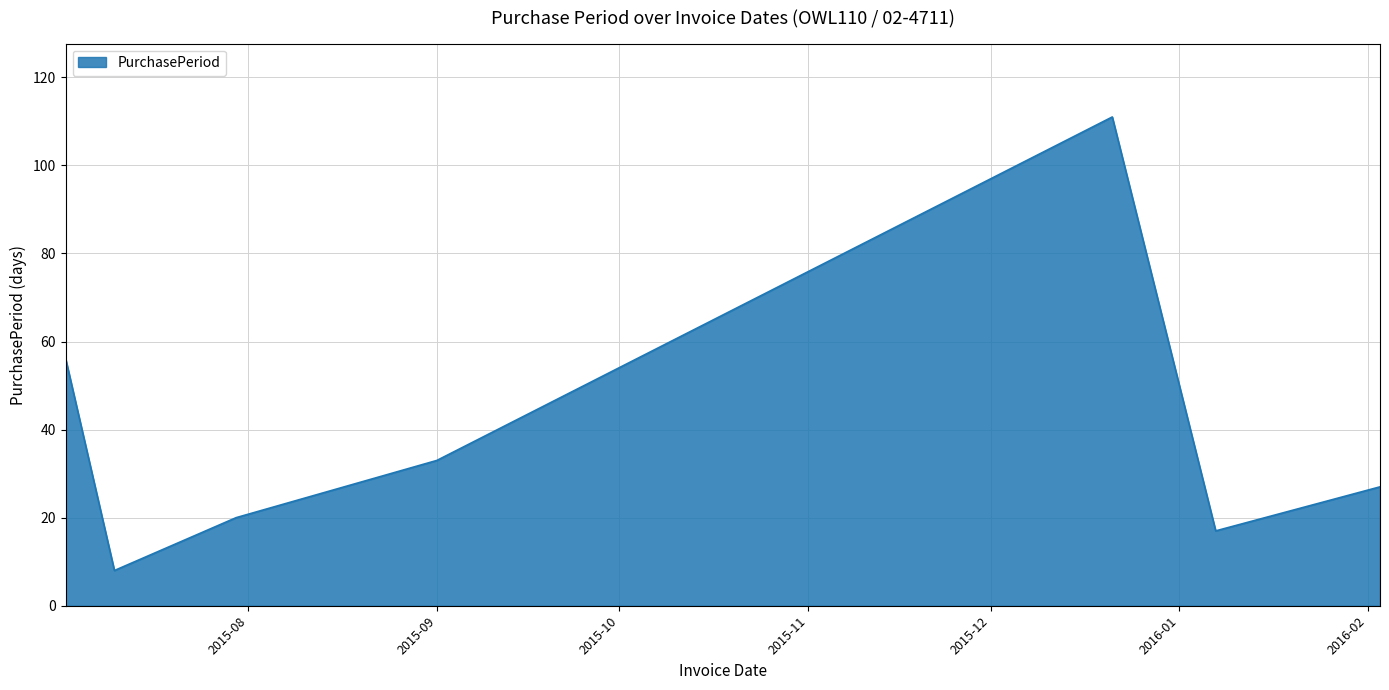

True or false: there are more than 2 points higher than both neighbors.

False